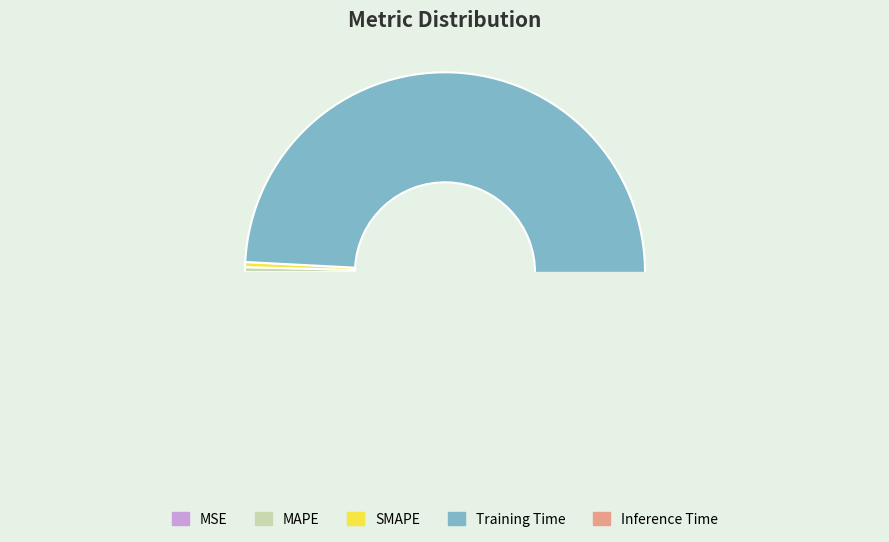

True or false: Training Time accounts for 85% of the total.

False